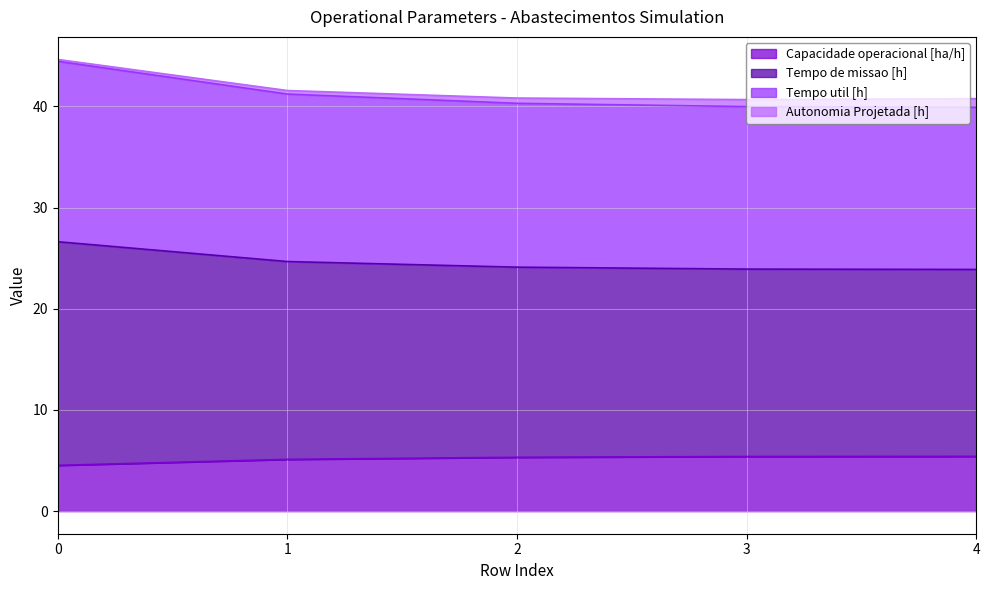

How many data points in Capacidade operacional [ha/h] are above 5?

4